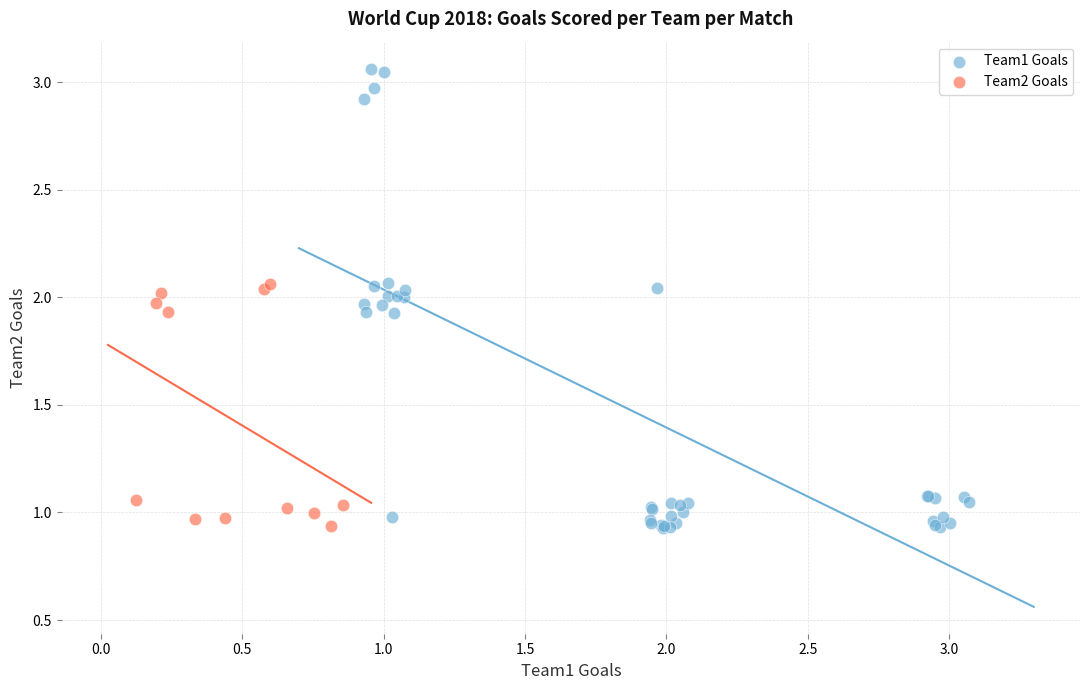

Which series has the widest spread of Y values?

Team1 Goals